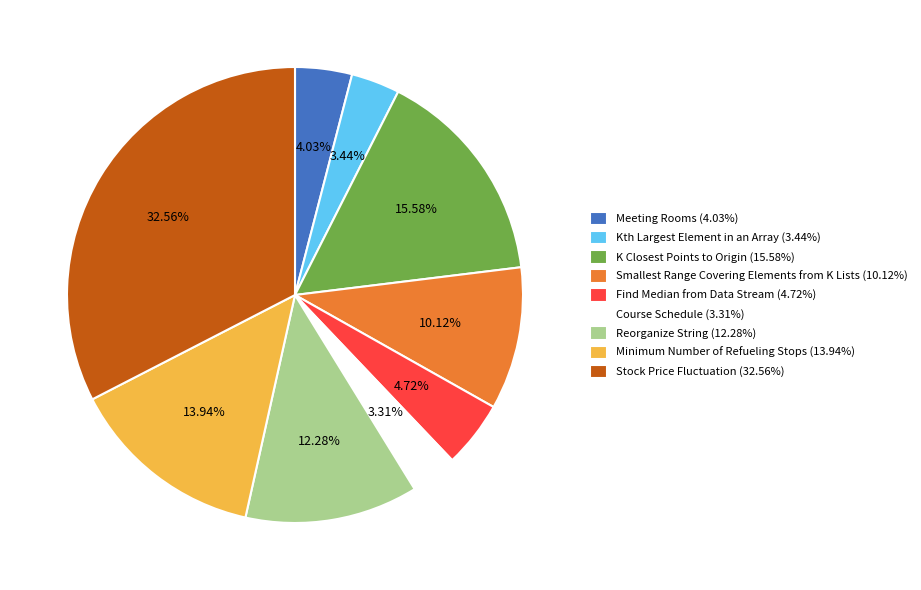

Does Stock Price Fluctuation (32.56%) account for over 50% of the chart?

No